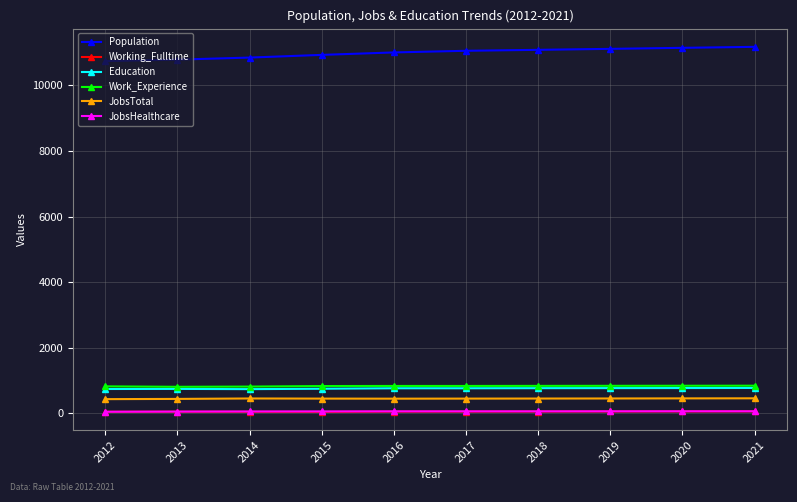

Does the chart have visible grid lines?

Yes